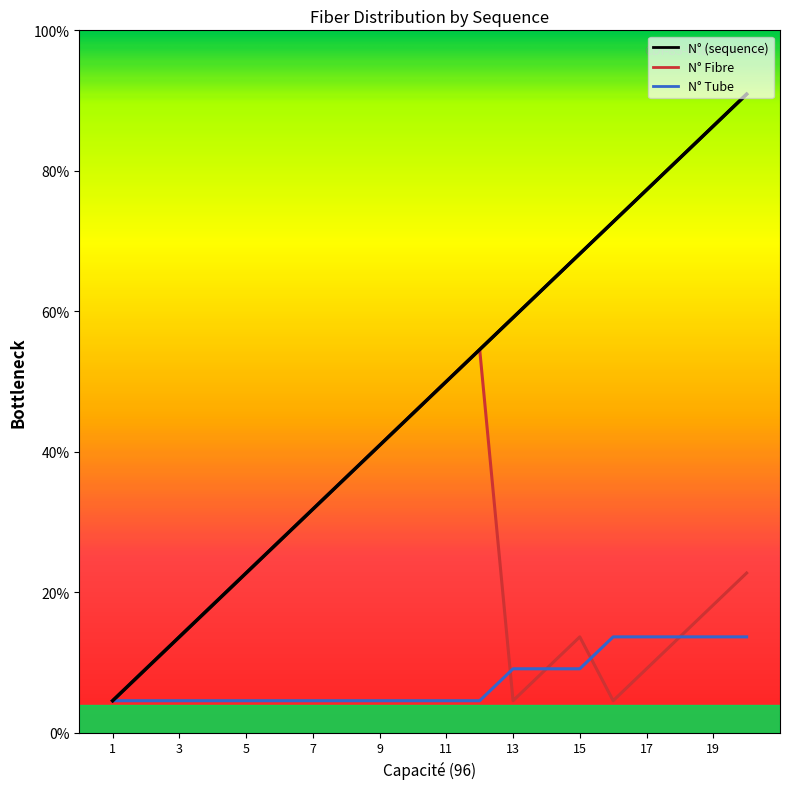

Which category has the highest value in the N° (sequence) series?

20